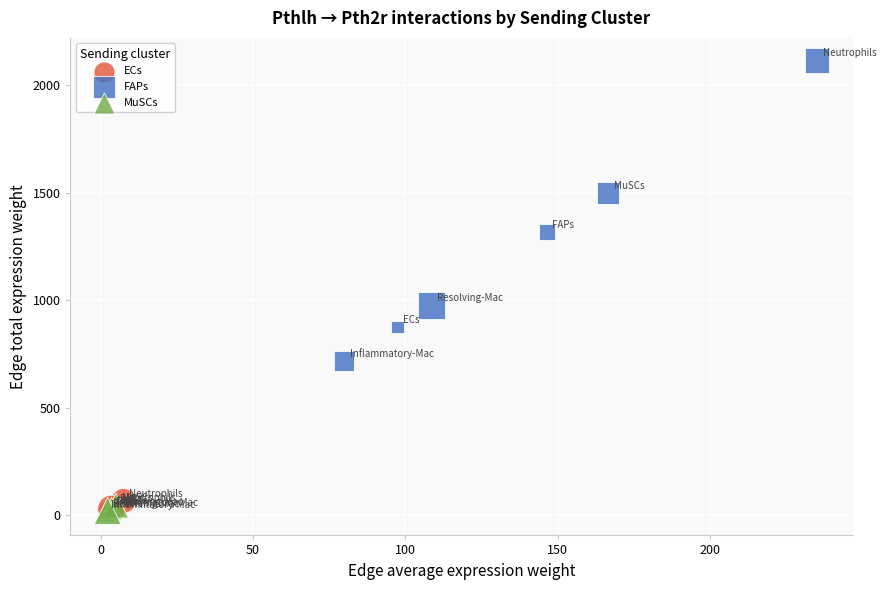

Which series has the largest Y range (max minus min)?

FAPs